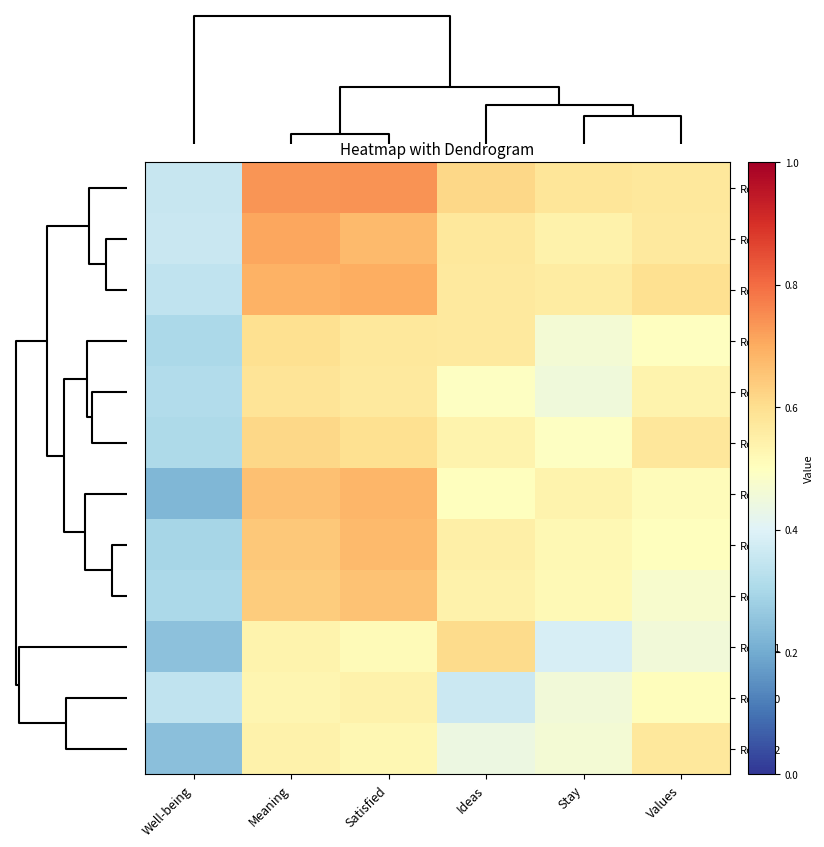

Reading left to right, extract all data points from this chart.

Row_8: Well-being=0.4	Meaning=0.7	Satisfied=0.7	Ideas=0.6	Stay=0.6	Values=0.6
Row_2: Well-being=0.4	Meaning=0.7	Satisfied=0.7	Ideas=0.6	Stay=0.5	Values=0.6
Row_7: Well-being=0.3	Meaning=0.7	Satisfied=0.7	Ideas=0.6	Stay=0.6	Values=0.6
Row_6: Well-being=0.3	Meaning=0.6	Satisfied=0.6	Ideas=0.6	Stay=0.5	Values=0.5
Row_4: Well-being=0.3	Meaning=0.6	Satisfied=0.6	Ideas=0.5	Stay=0.5	Values=0.5
Row_5: Well-being=0.3	Meaning=0.6	Satisfied=0.6	Ideas=0.5	Stay=0.5	Values=0.6
Row_9: Well-being=0.2	Meaning=0.7	Satisfied=0.7	Ideas=0.5	Stay=0.5	Values=0.5
Row_1: Well-being=0.3	Meaning=0.6	Satisfied=0.7	Ideas=0.6	Stay=0.5	Values=0.5
Row_3: Well-being=0.3	Meaning=0.6	Satisfied=0.7	Ideas=0.5	Stay=0.5	Values=0.5
Row_11: Well-being=0.2	Meaning=0.5	Satisfied=0.5	Ideas=0.6	Stay=0.4	Values=0.5
Row_10: Well-being=0.3	Meaning=0.5	Satisfied=0.5	Ideas=0.4	Stay=0.5	Values=0.5
Row_12: Well-being=0.2	Meaning=0.5	Satisfied=0.5	Ideas=0.4	Stay=0.5	Values=0.6